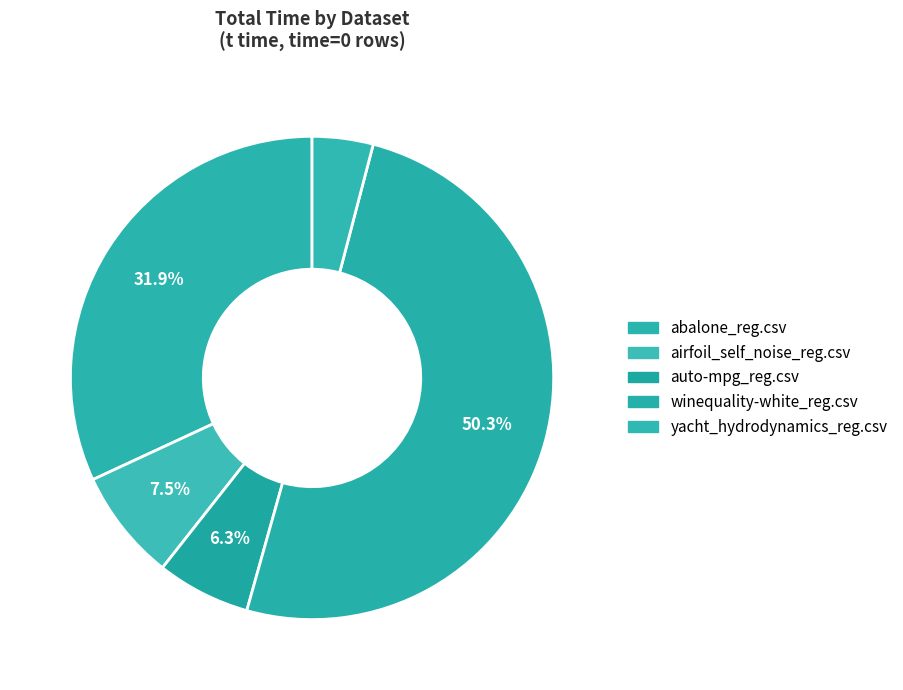

How many slices are in this pie chart?

5